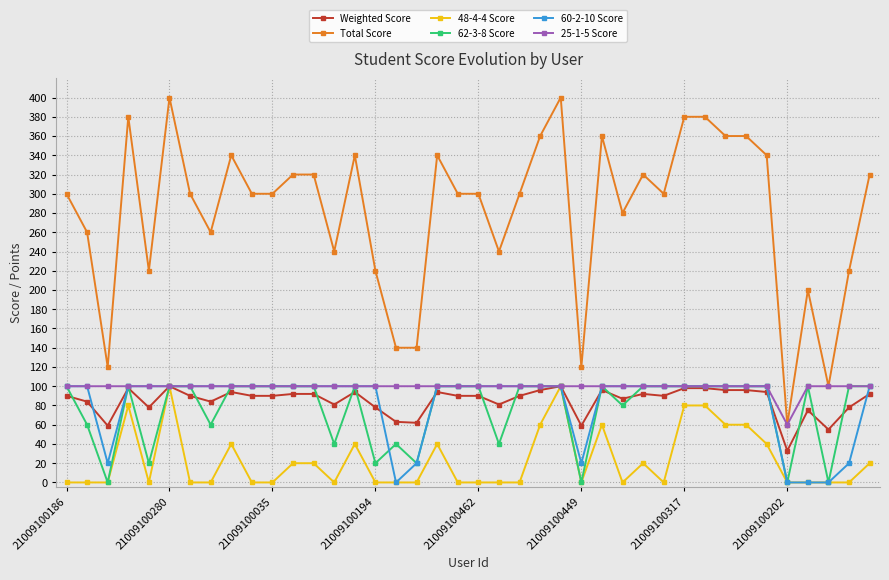

True or false: Total Score and Weighted Score cross at least once.

False